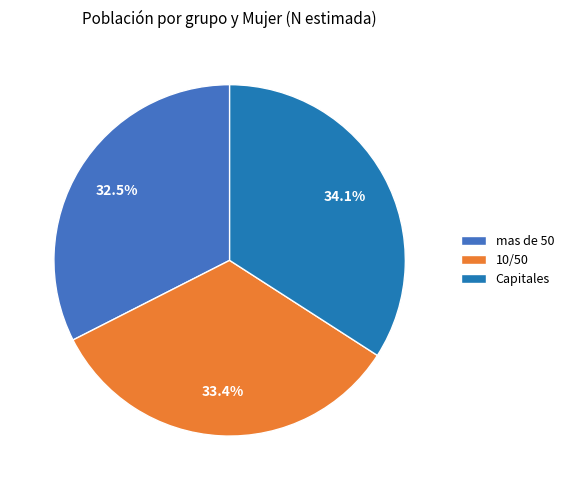

To the nearest percent, what is the difference between the largest and smallest slice percentages?

2%